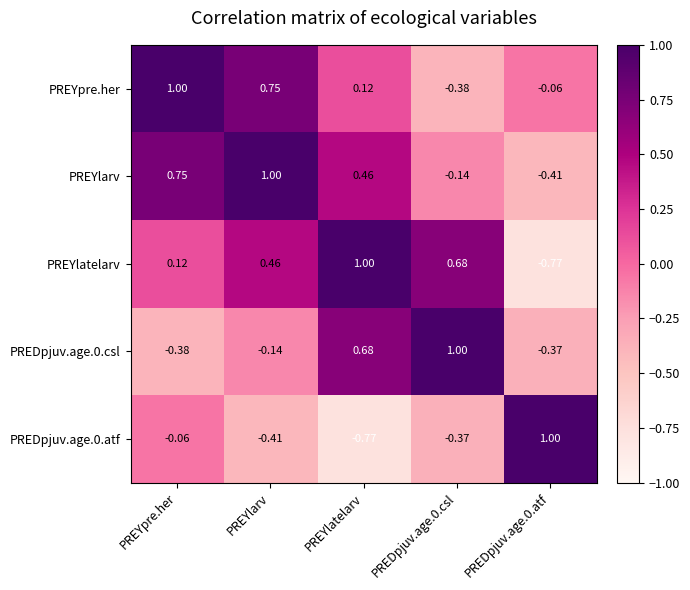

At which label is PREDpjuv.age.0.atf closest to 0?

PREYpre.her